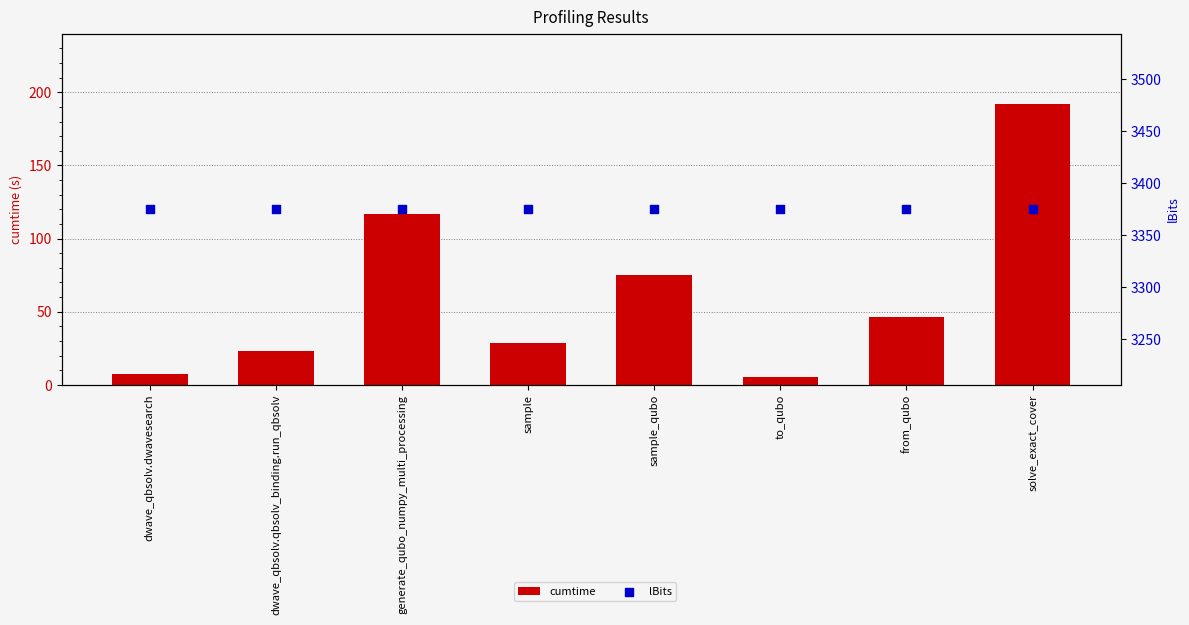

At how many categories does at least one series exceed 2887?

8